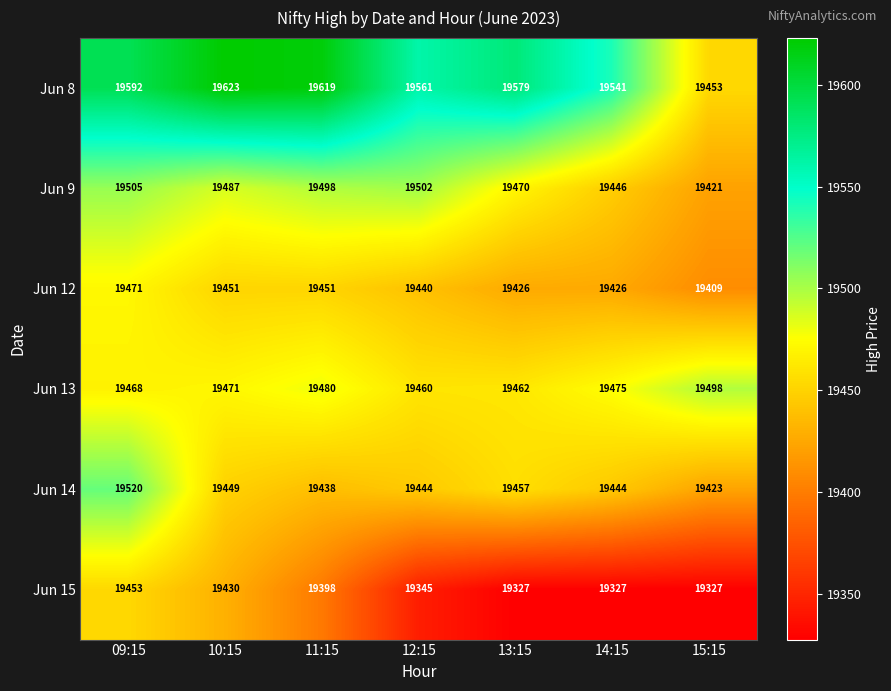

What is the minimum value for Jun 9?

19421